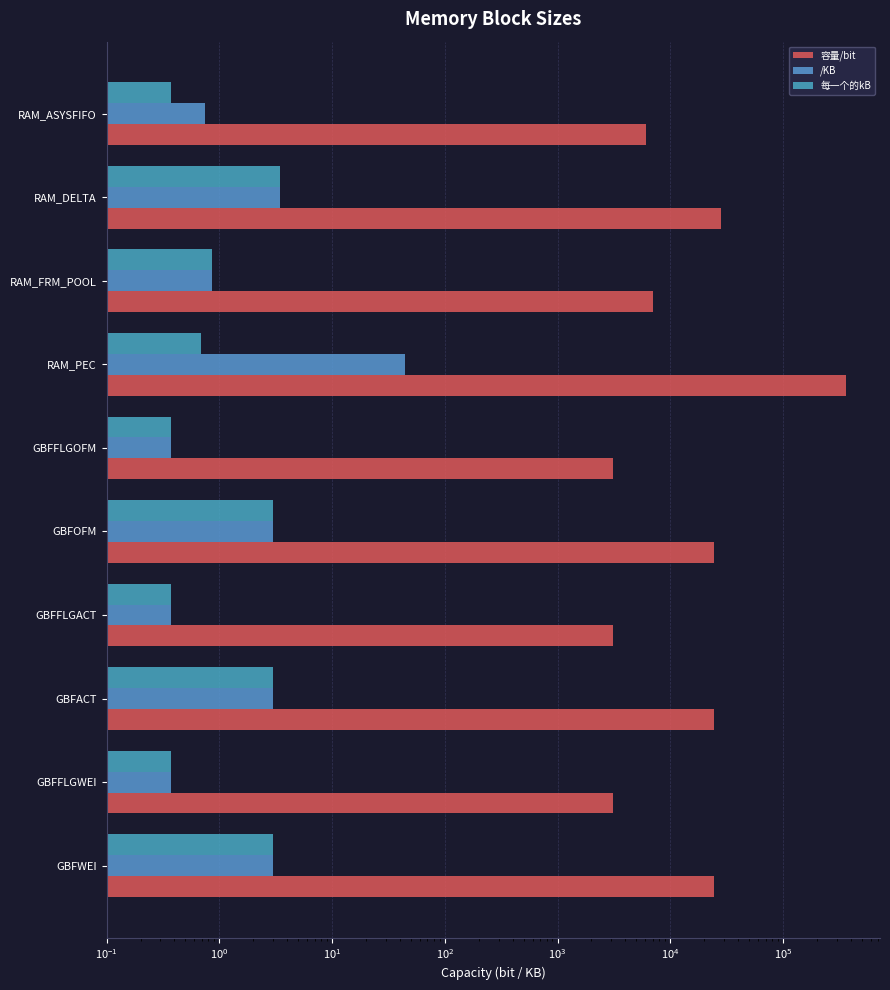

Reading right to left, transcribe all the data shown in this chart.

容量/bit: 6144.0	28224.0	7056.0	363776.0	3072.0	24576.0	3072.0	24576.0	3072.0	24576.0
/KB: 0.8	3.4	0.9	44.4	0.4	3.0	0.4	3.0	0.4	3.0
每一个的kB: 0.4	3.4	0.9	0.7	0.4	3.0	0.4	3.0	0.4	3.0